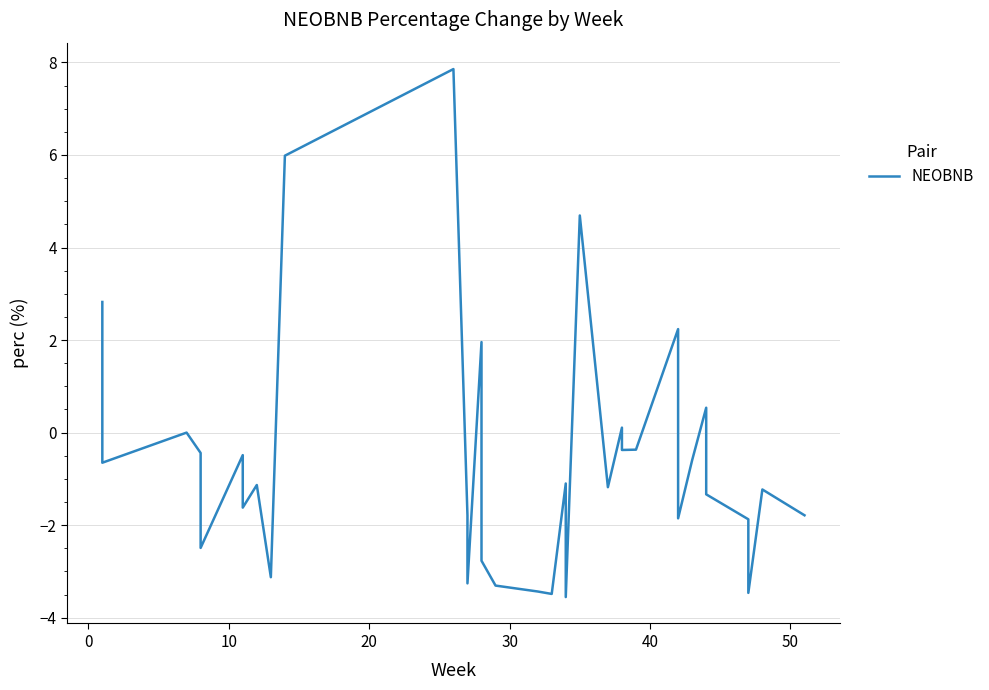

What is the greatest value displayed?

7.9